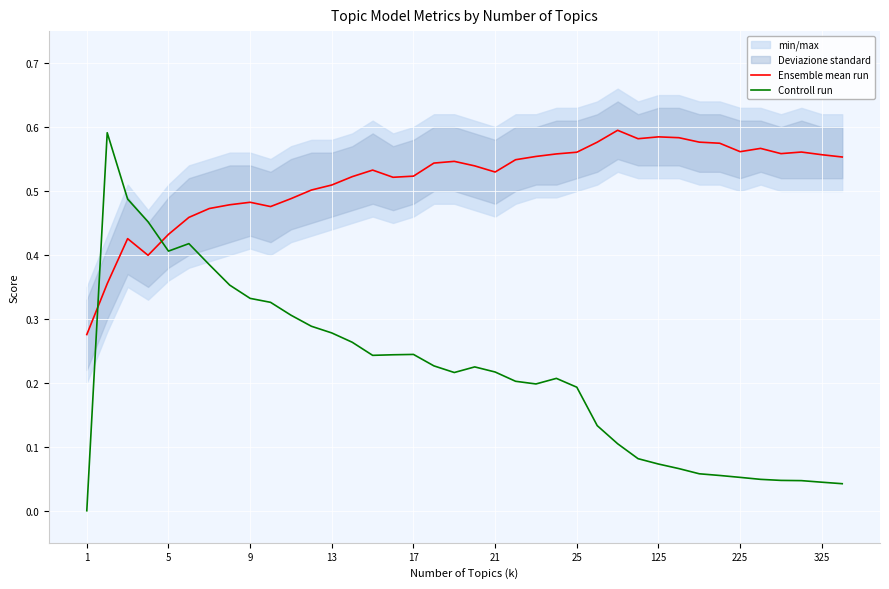

How many intersections are there between Controll run and Ensemble mean run?

2